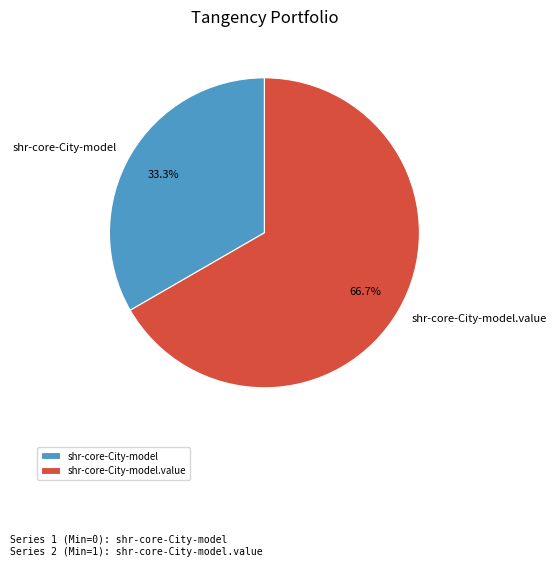

How much of the chart is everything except shr-core-City-model?

66.7%